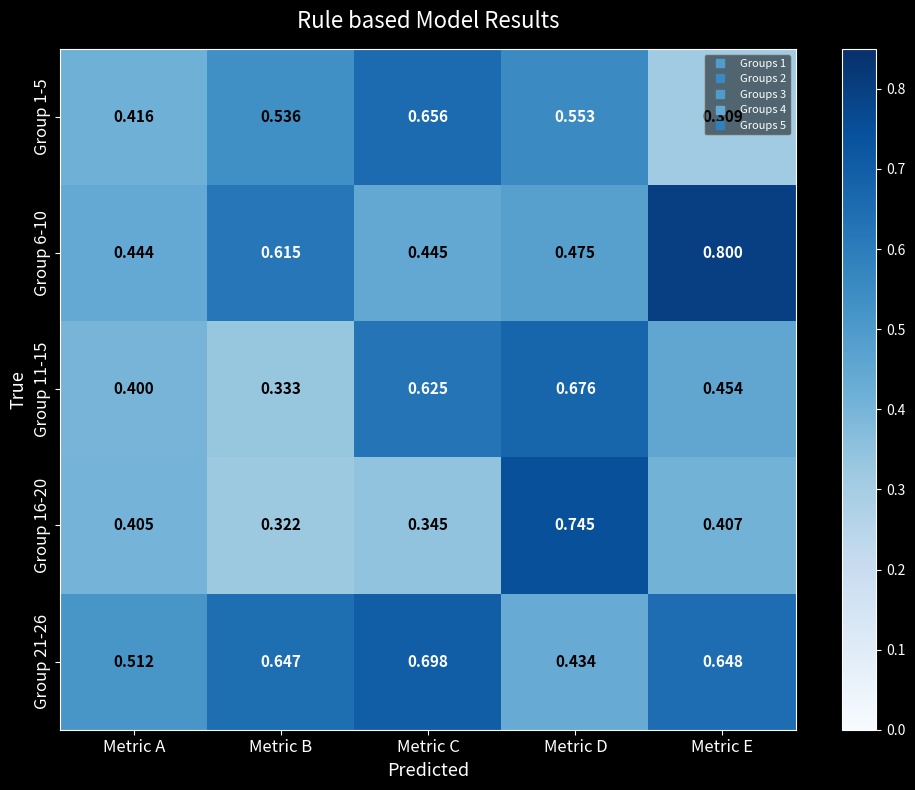

Rank the series by their maximum value, from lowest to highest.

Group 1-5, Group 11-15, Group 21-26, Group 16-20, Group 6-10